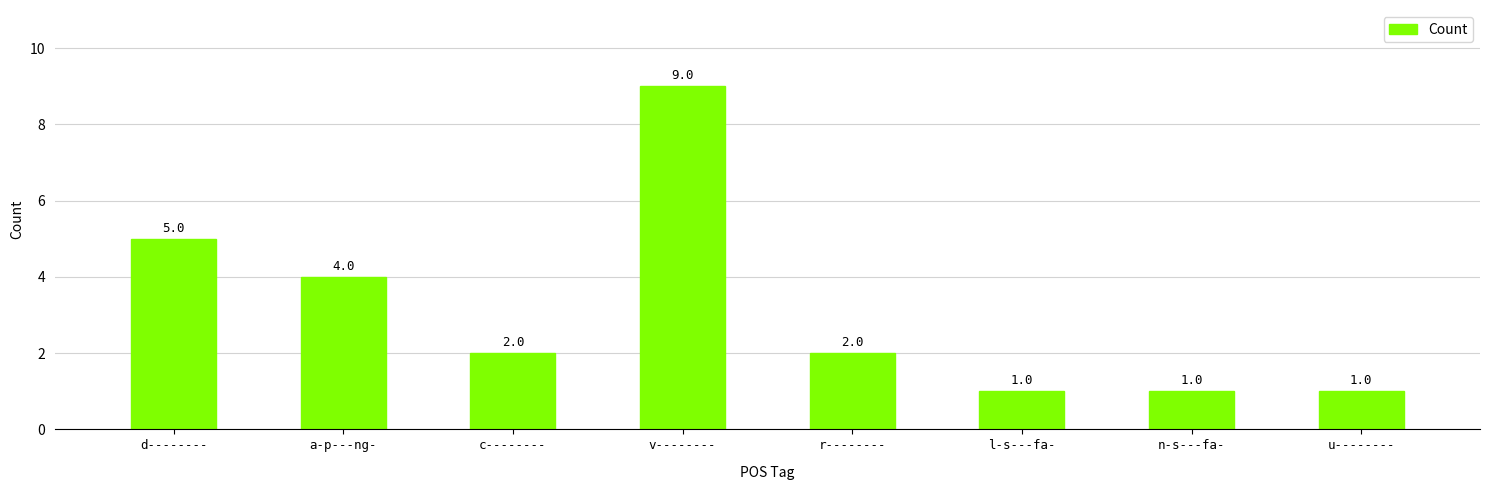

At which label is the value closest to 5?

d--------